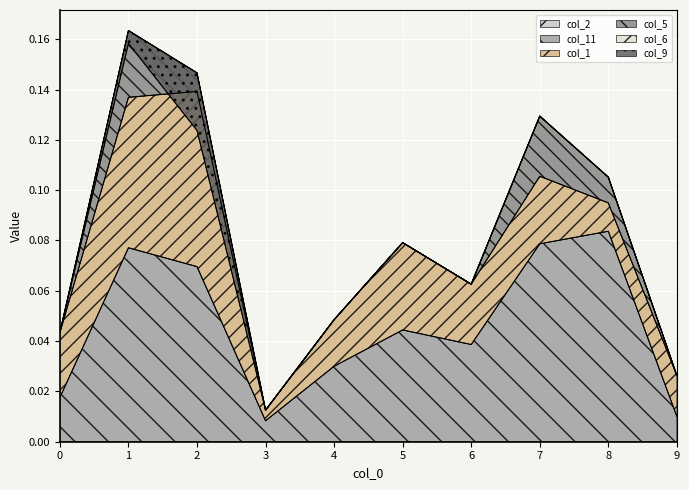

Reading left to right, list all the values displayed in this chart.

col_2: 0=0.0	1=0.0	2=0.0	3=0.0	4=0.0	5=0.0	6=0.0	7=0.0	8=0.0	9=0.0
col_11: 0=0.0	1=0.1	2=0.1	3=0.0	4=0.0	5=0.0	6=0.0	7=0.1	8=0.1	9=0.0
col_1: 0=0.0	1=0.1	2=0.1	3=0.0	4=0.0	5=0.0	6=0.0	7=0.0	8=0.0	9=0.0
col_5: 0=0.0	1=0.0	2=0.0	3=0.0	4=0.0	5=0.0	6=0.0	7=0.0	8=0.0	9=0.0
col_6: 0=0.0	1=0.0	2=0.0	3=0.0	4=0.0	5=0.0	6=0.0	7=0.0	8=0.0	9=0.0
col_9: 0=0.0	1=-0.0	2=-0.0	3=0.0	4=0.0	5=0.0	6=0.0	7=0.0	8=0.0	9=0.0